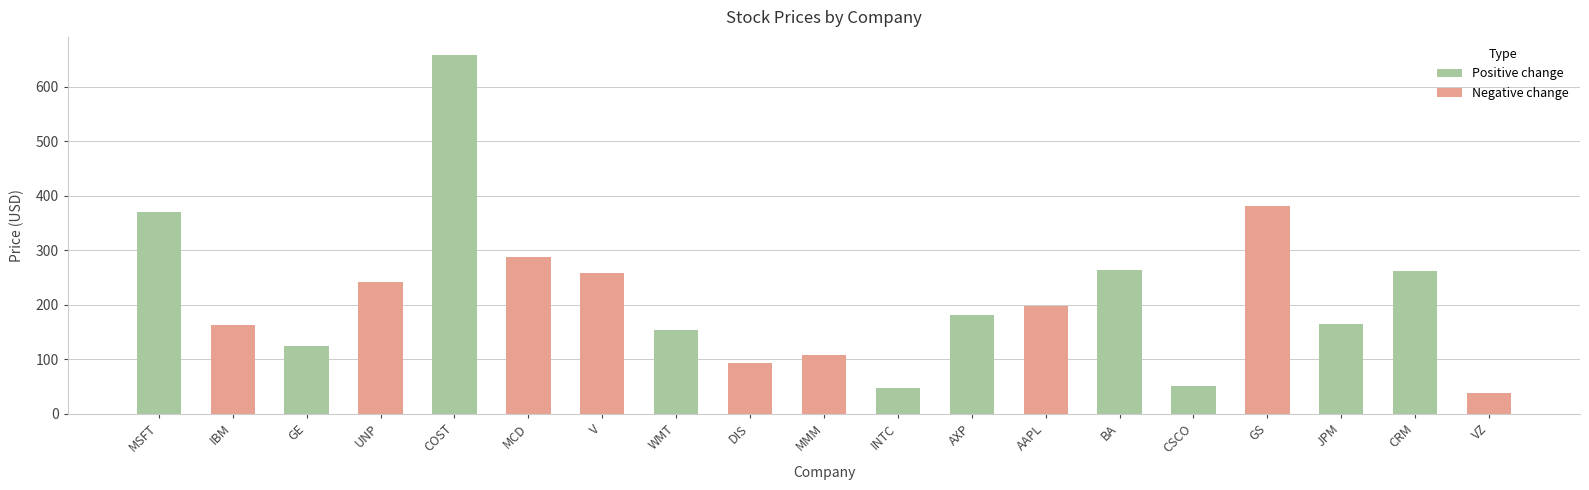

How many data points are above 180?

10